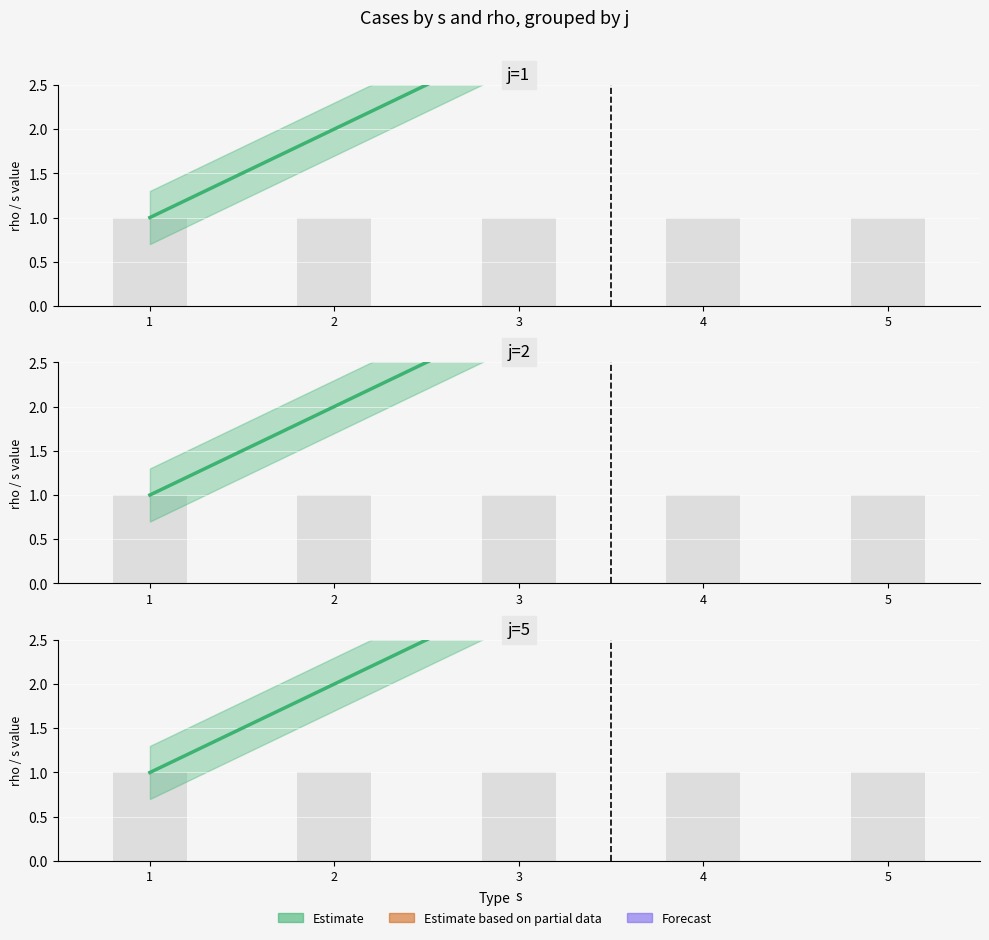

What is the minimum value shown in the chart?

1